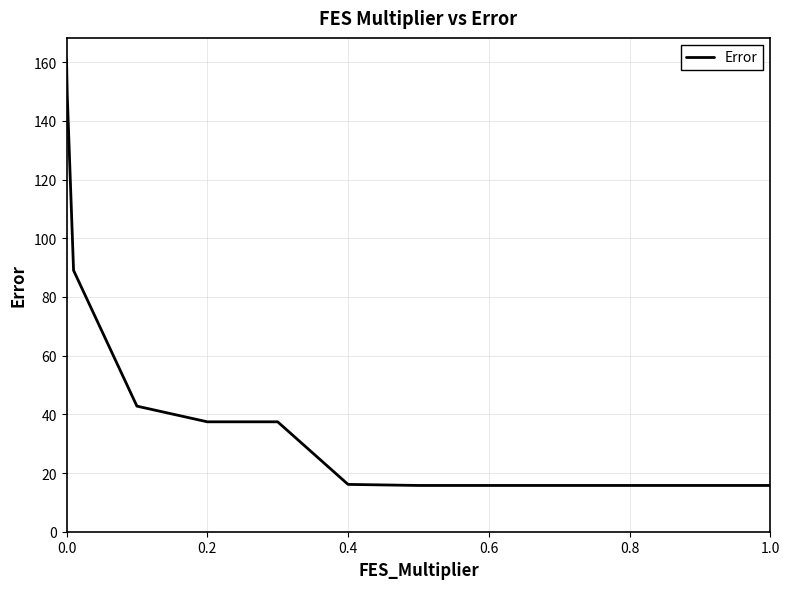

What is the maximum value shown in the chart?

161.0